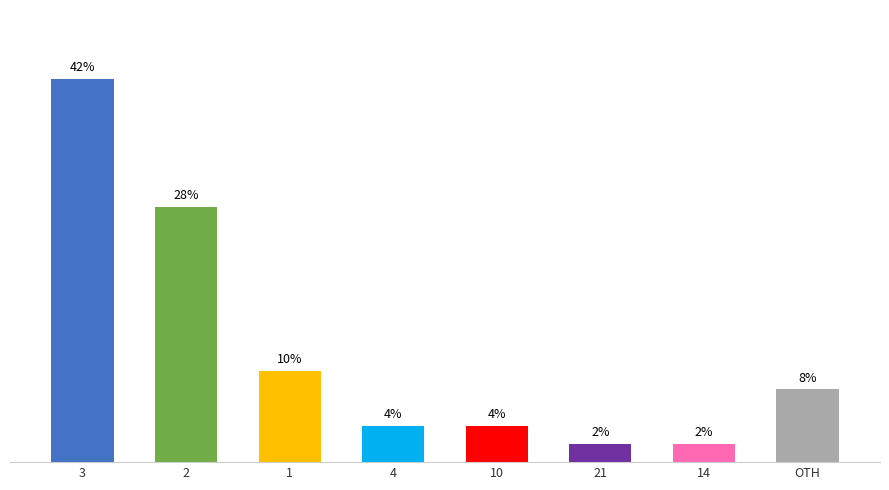

What is the label of the 8th bar from the left?

OTH